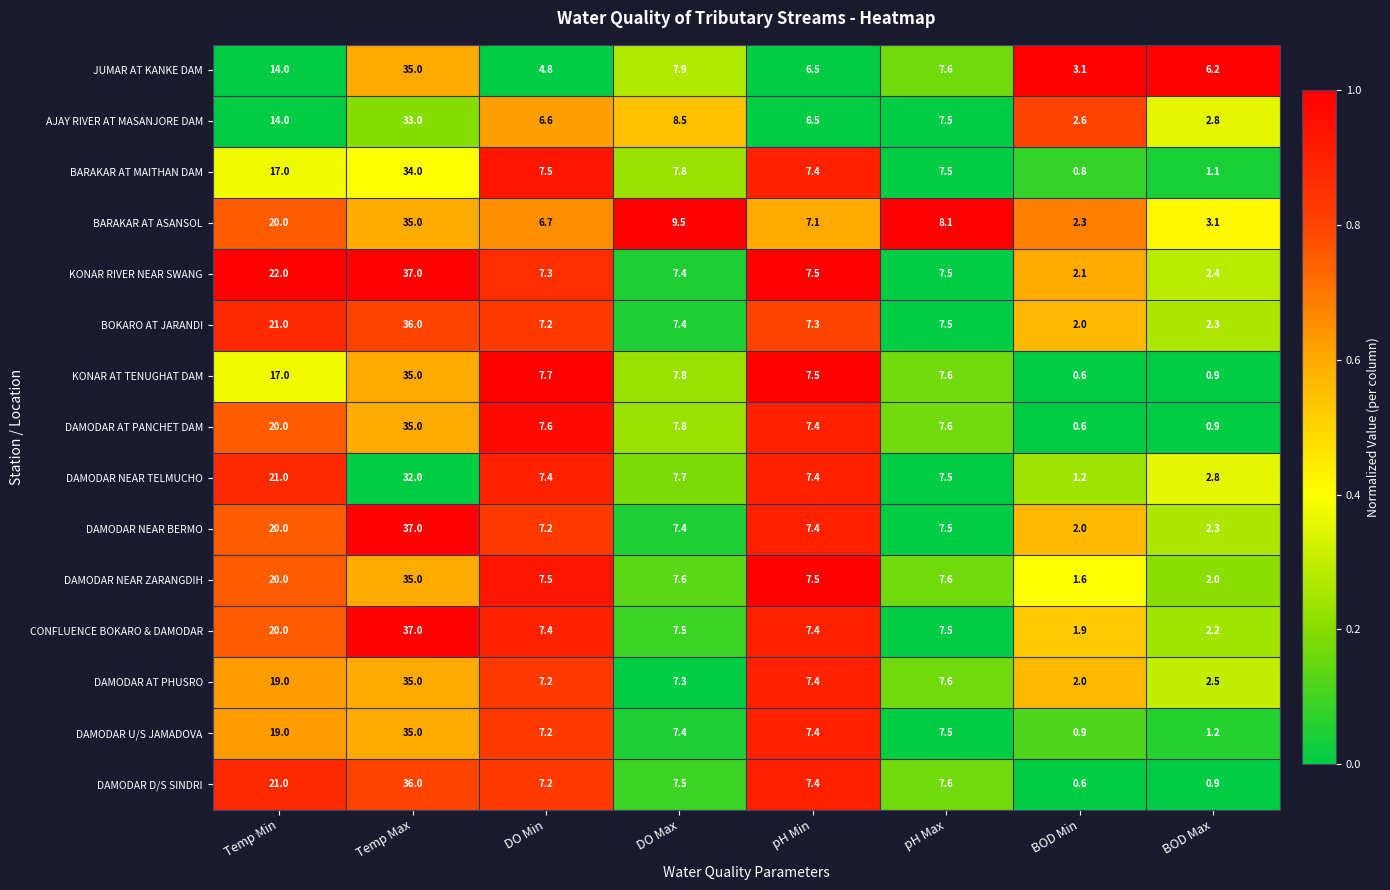

True or false: DAMODAR NEAR TELMUCHO has a value of 21.0 at Temp Min.

True